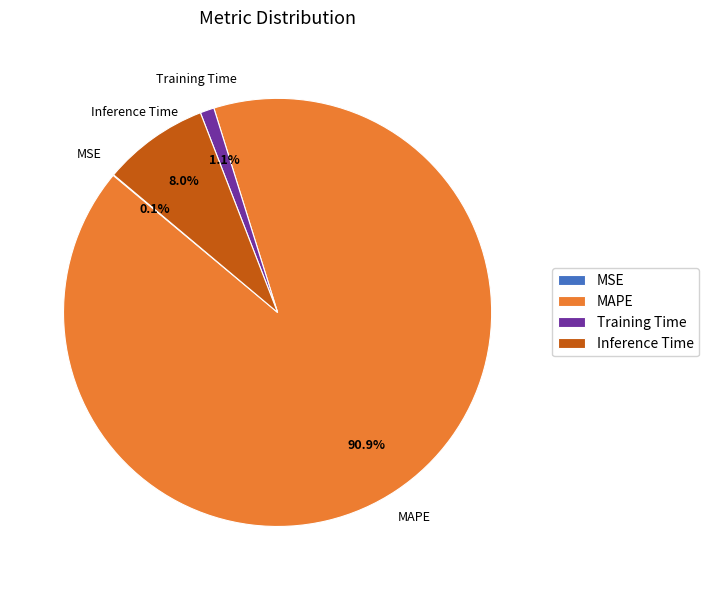

To the nearest percent, what is the difference between the MAPE and Training Time slice percentages?

90%